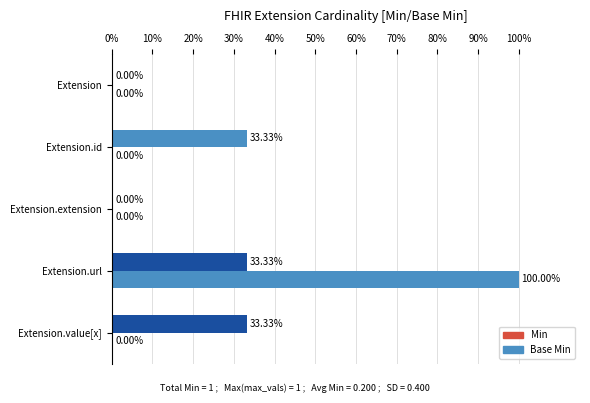

Count the number of categories in the chart.

5